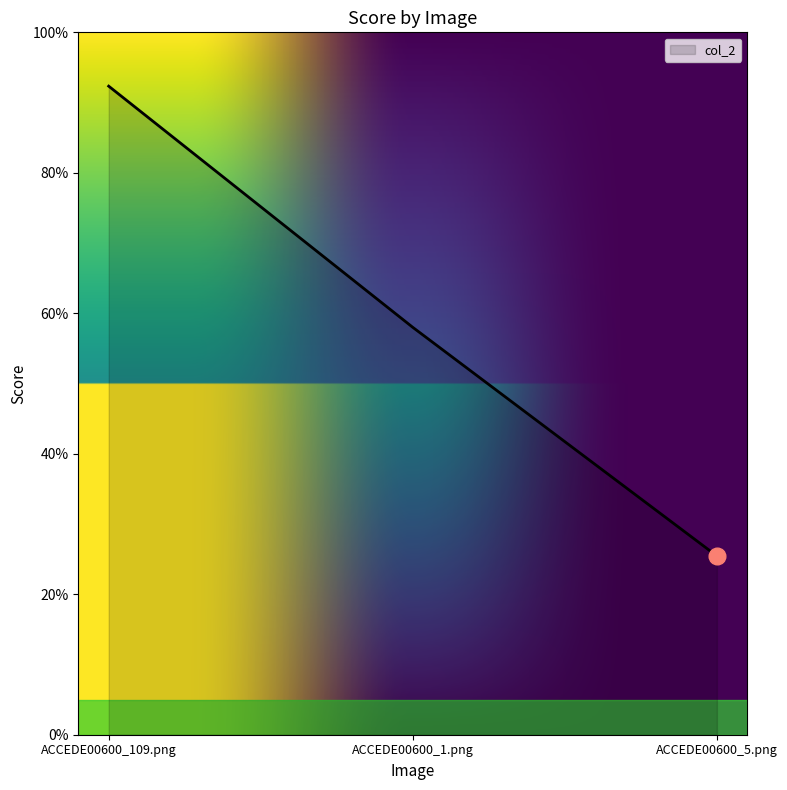

Does the chart have visible grid lines?

No